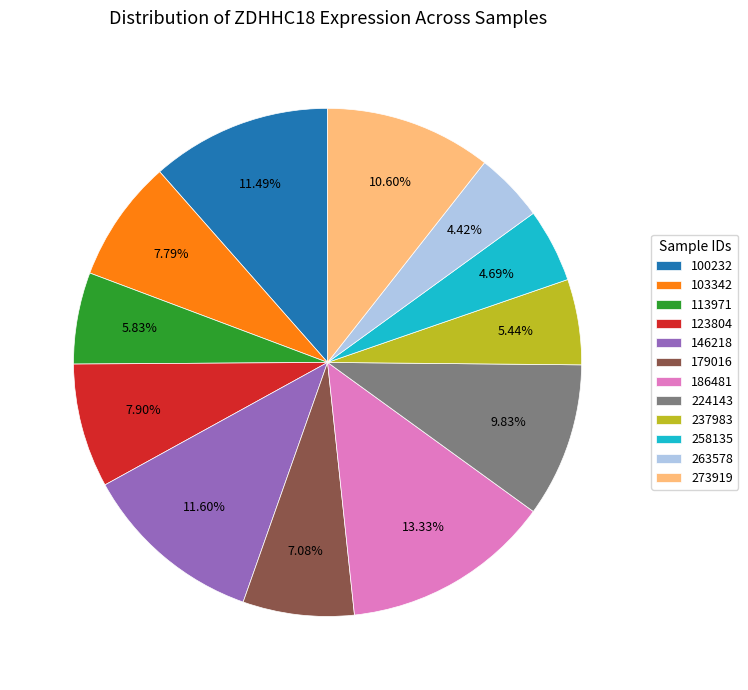

What percentage is the 263578 slice, to the nearest percent?

4%